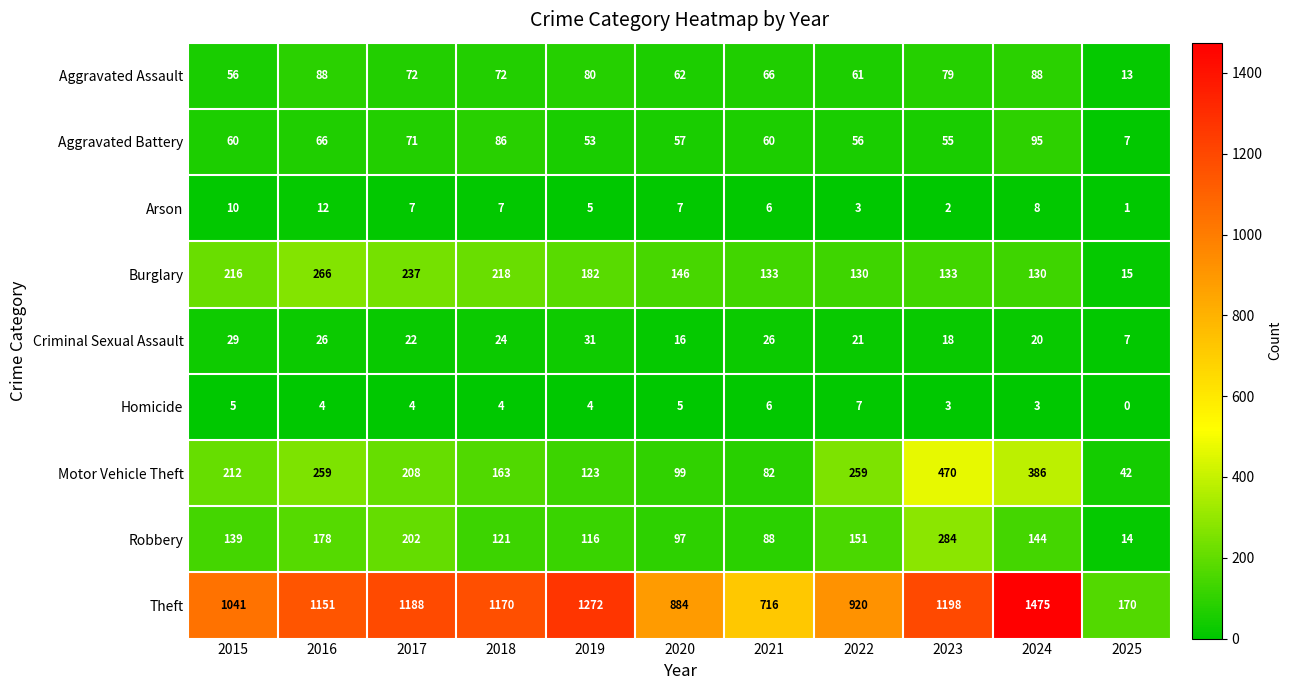

Where does the Criminal Sexual Assault series first go above 22?

2015